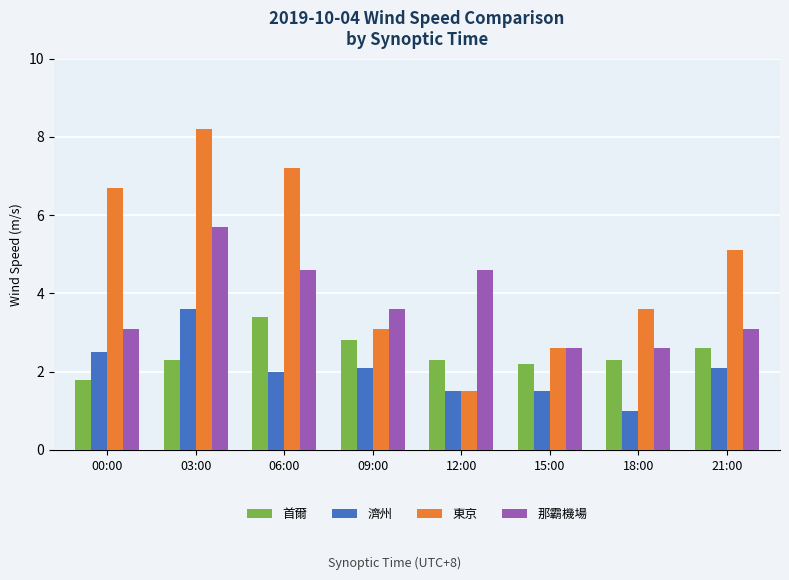

Between 03:00 and 06:00, which series saw the biggest shift?

濟州